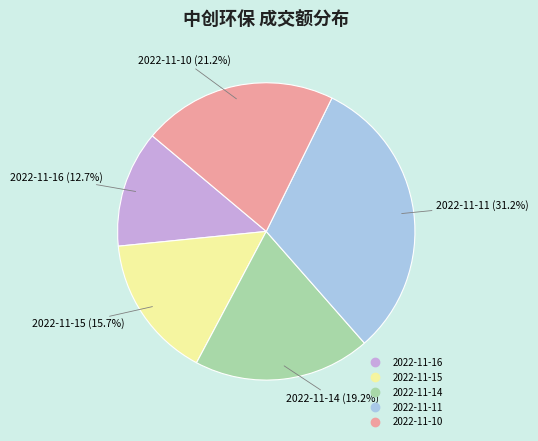

Rank the categories by value from lowest to highest.

2022-11-16, 2022-11-15, 2022-11-14, 2022-11-10, 2022-11-11